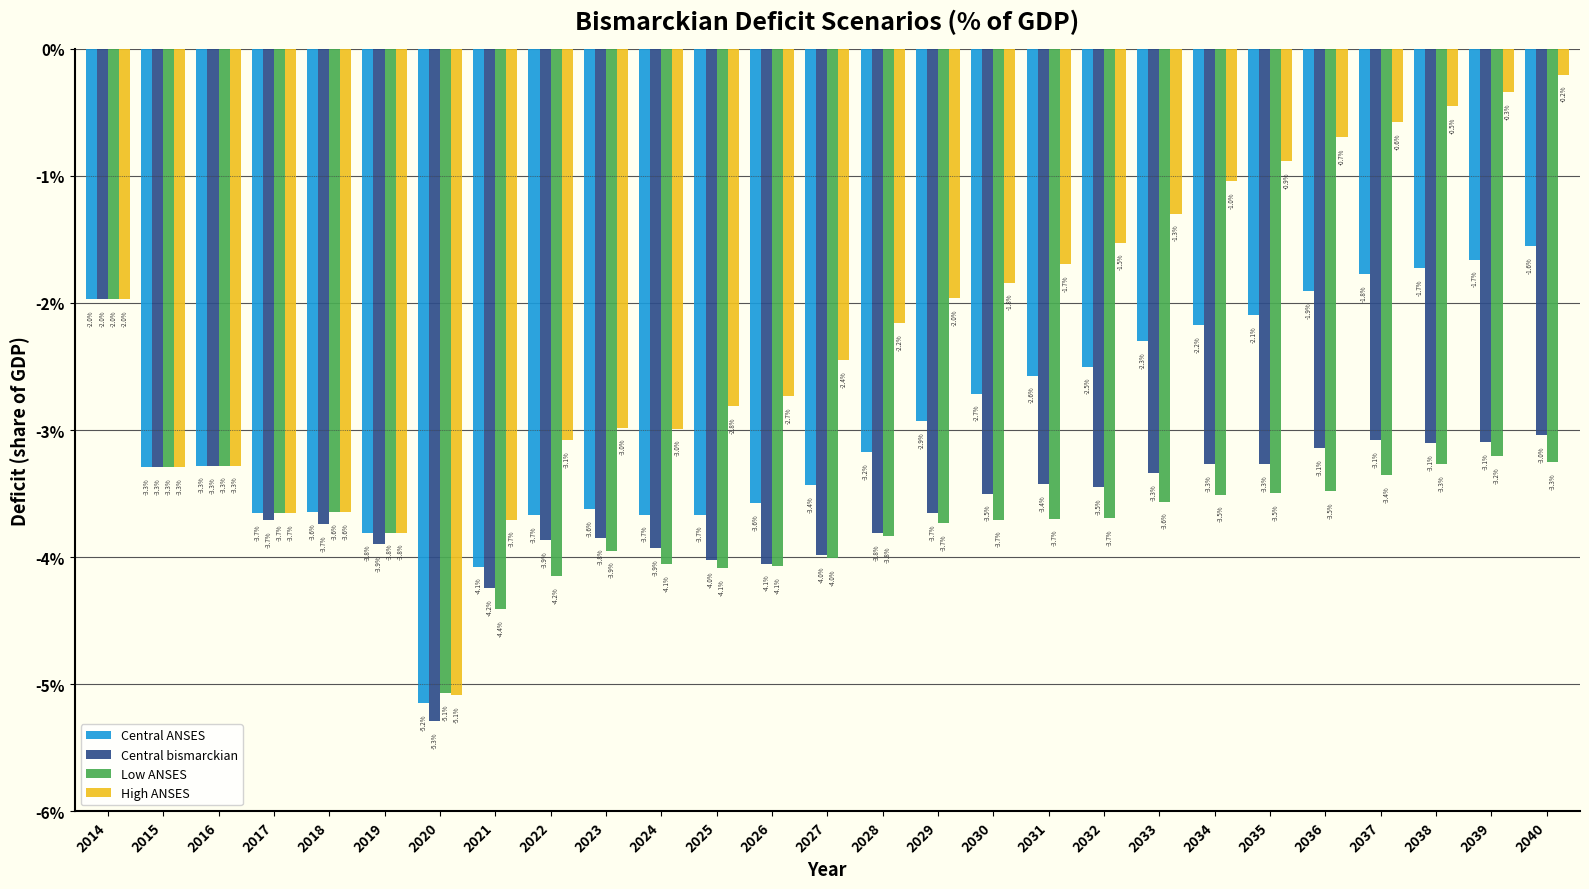

What are all the series names shown in the legend?

Central ANSES, Central bismarckian, Low ANSES, High ANSES